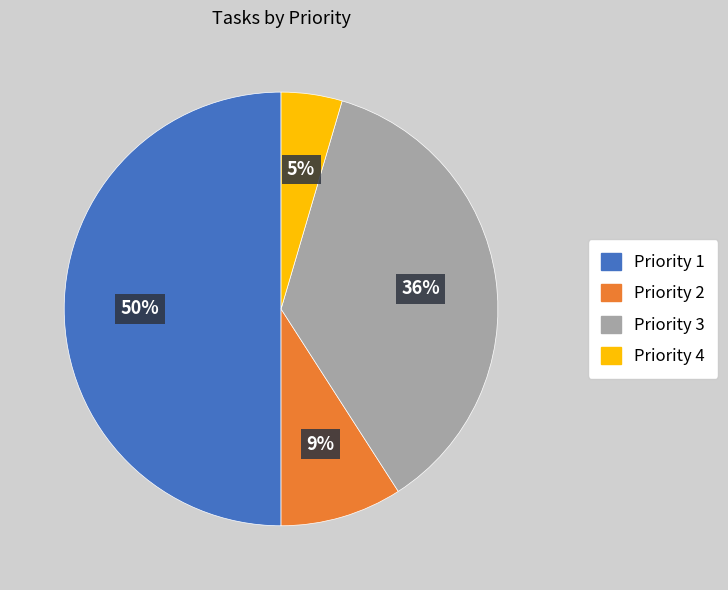

Which has a higher value, Priority 2 or Priority 1?

Priority 1